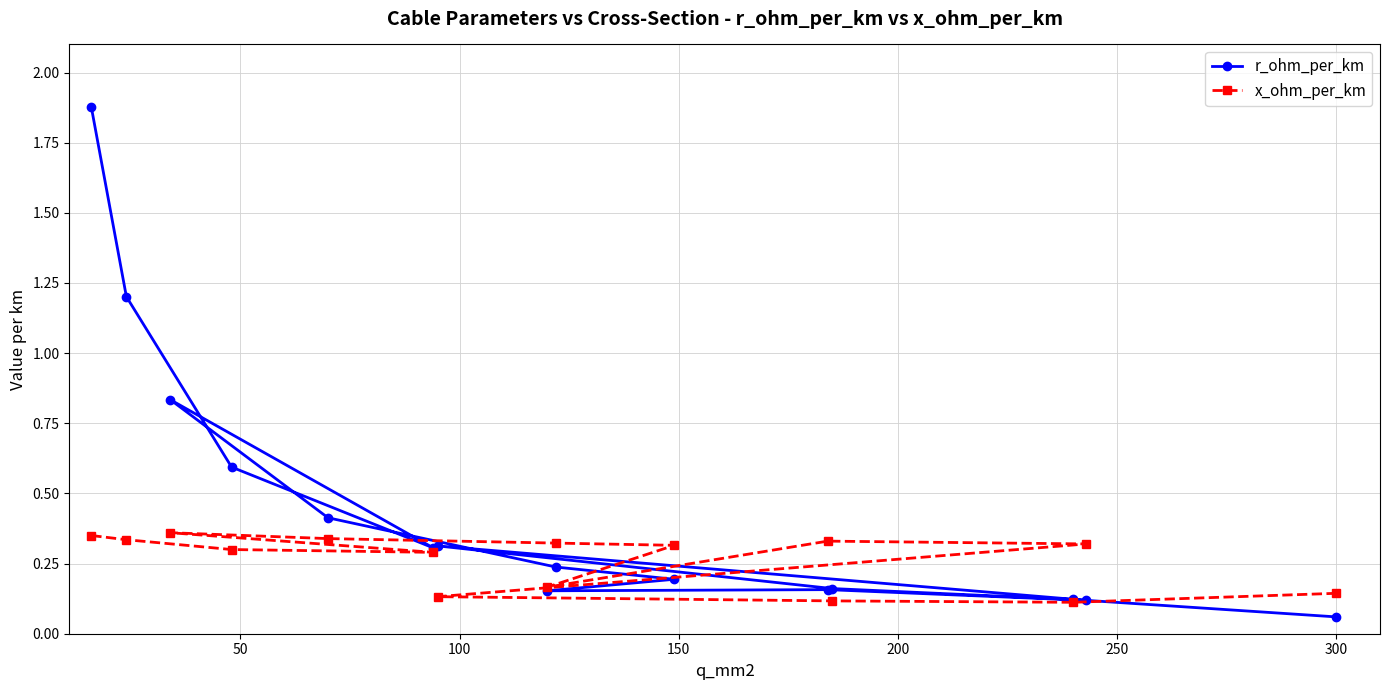

Does the chart have visible grid lines?

Yes